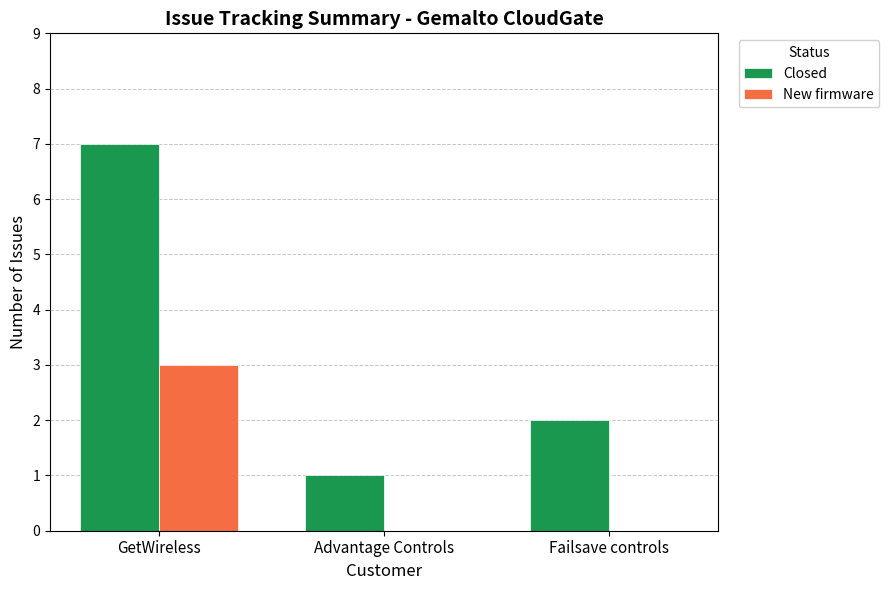

Which series changed the most between GetWireless and Failsave controls?

Closed